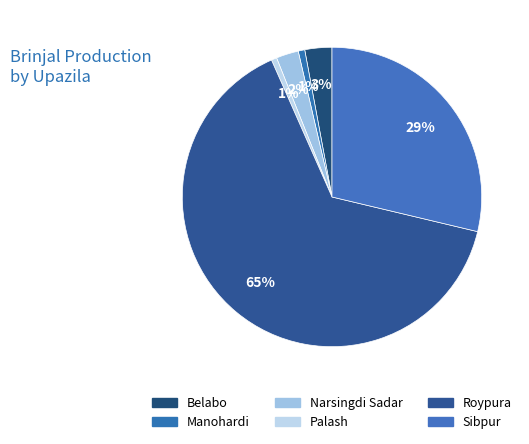

Count the number of slices in the pie.

6